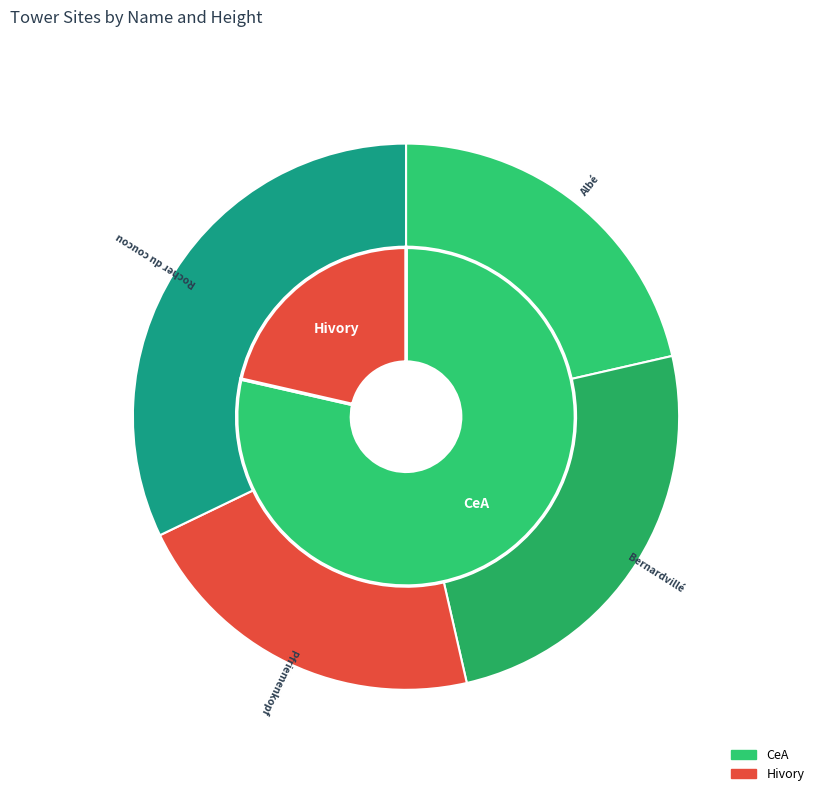

Which category has the smallest portion of the pie?

Albé